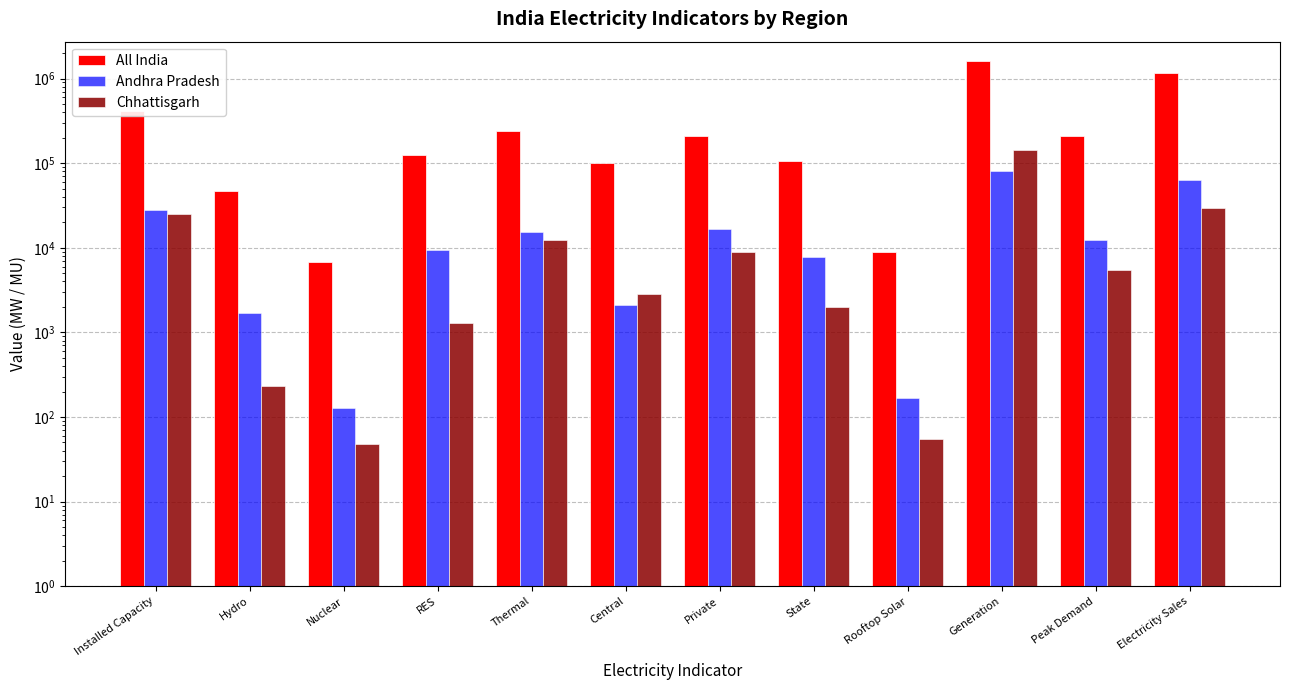

How many values in the Andhra Pradesh series are below 12293?

6